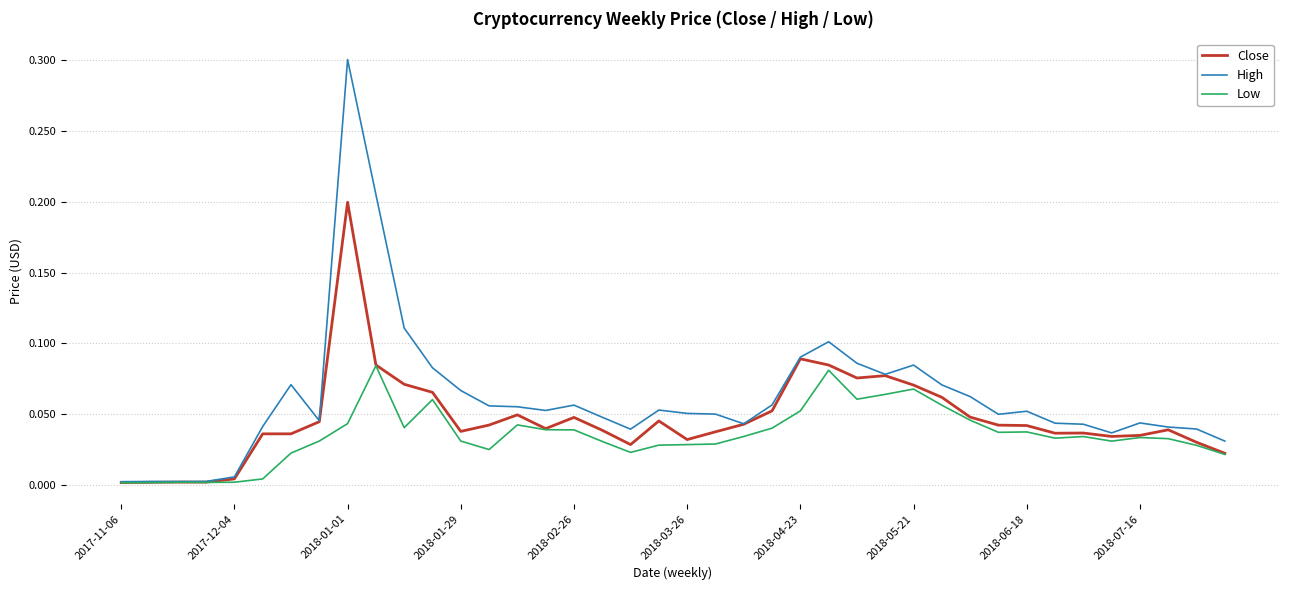

List the series in order of their overall mean, highest first.

High, Close, Low